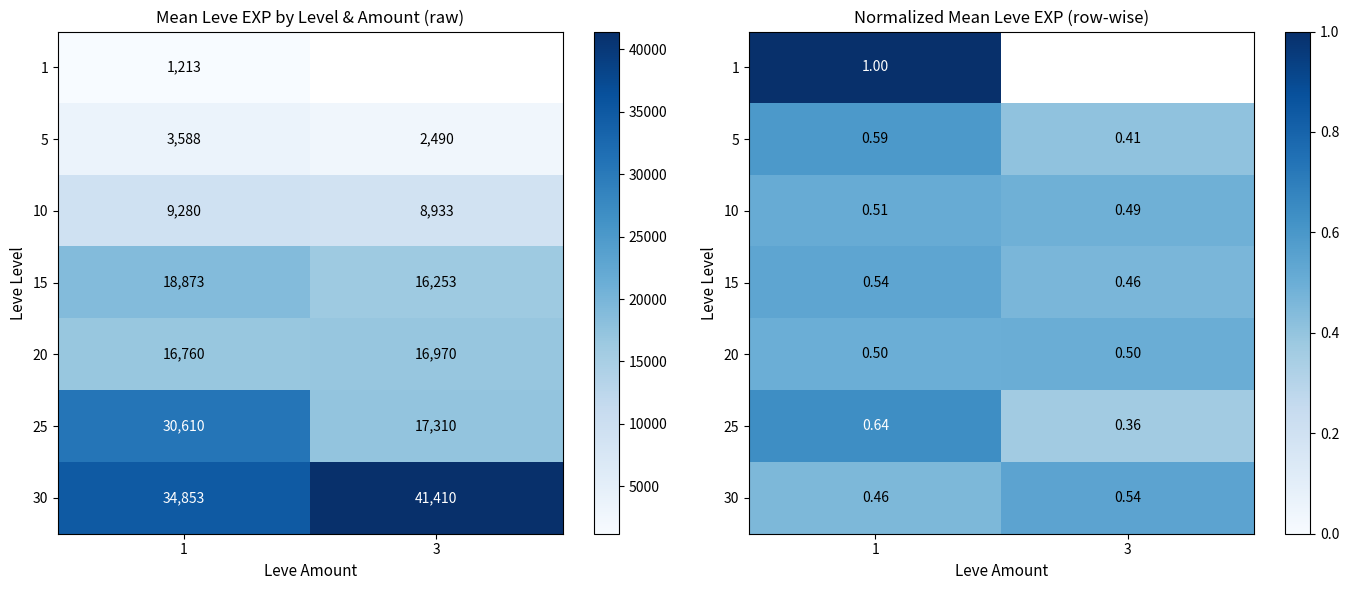

List the series in order of their overall mean, highest first.

1, 5, 15, 20, 25, 10, 30